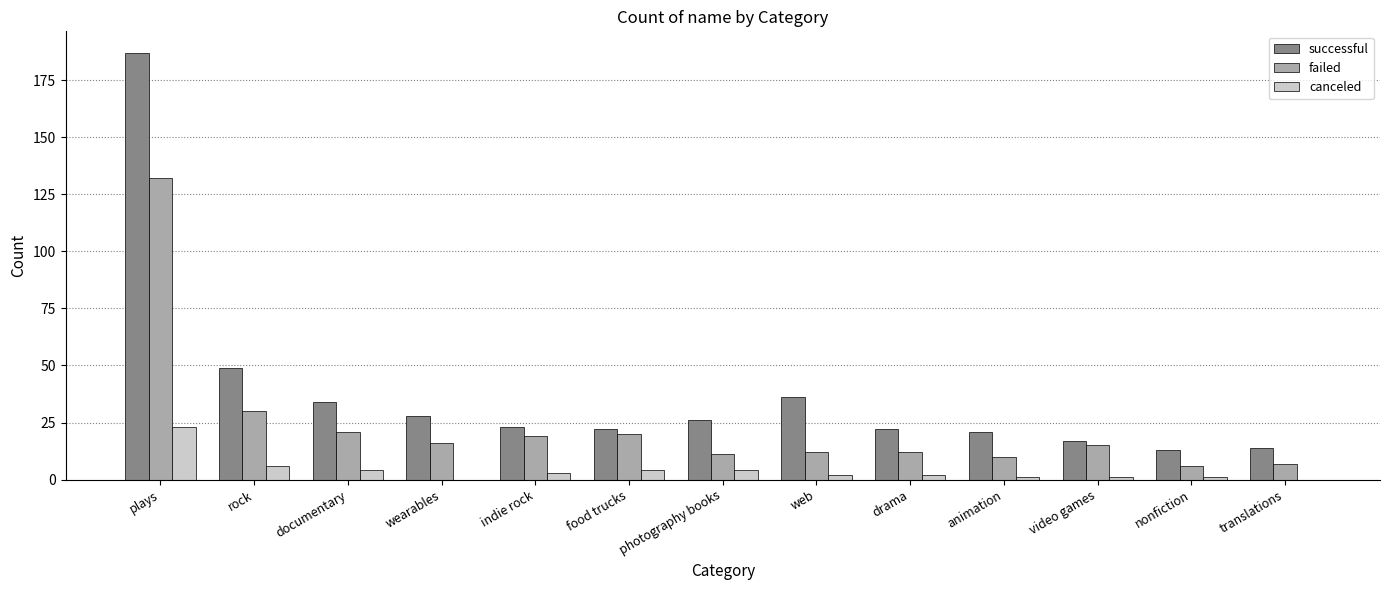

At which label does canceled reach its peak?

plays